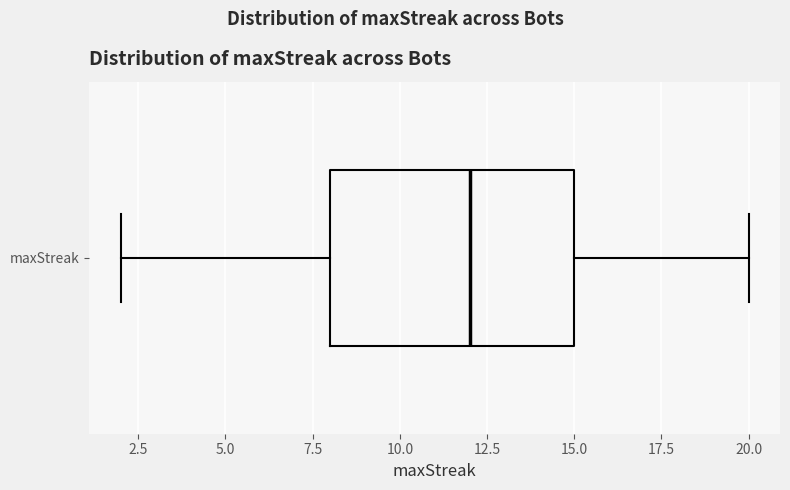

Transcribe this box plot: give where the median line is, the range the box spans, and where the two whiskers end, as read against the x-axis. The values are not printed on the chart, so give them approximately, as read against the axis.

median 12, box 8 to 15, whiskers 2 to 20